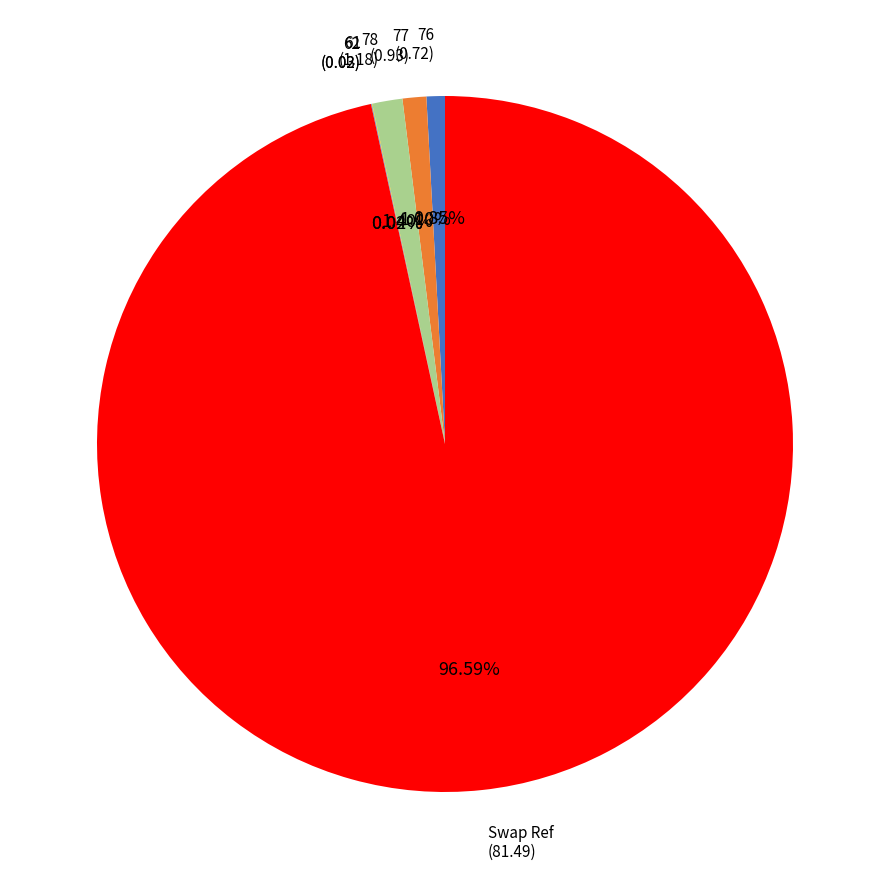

Is there a majority slice in this chart?

Yes